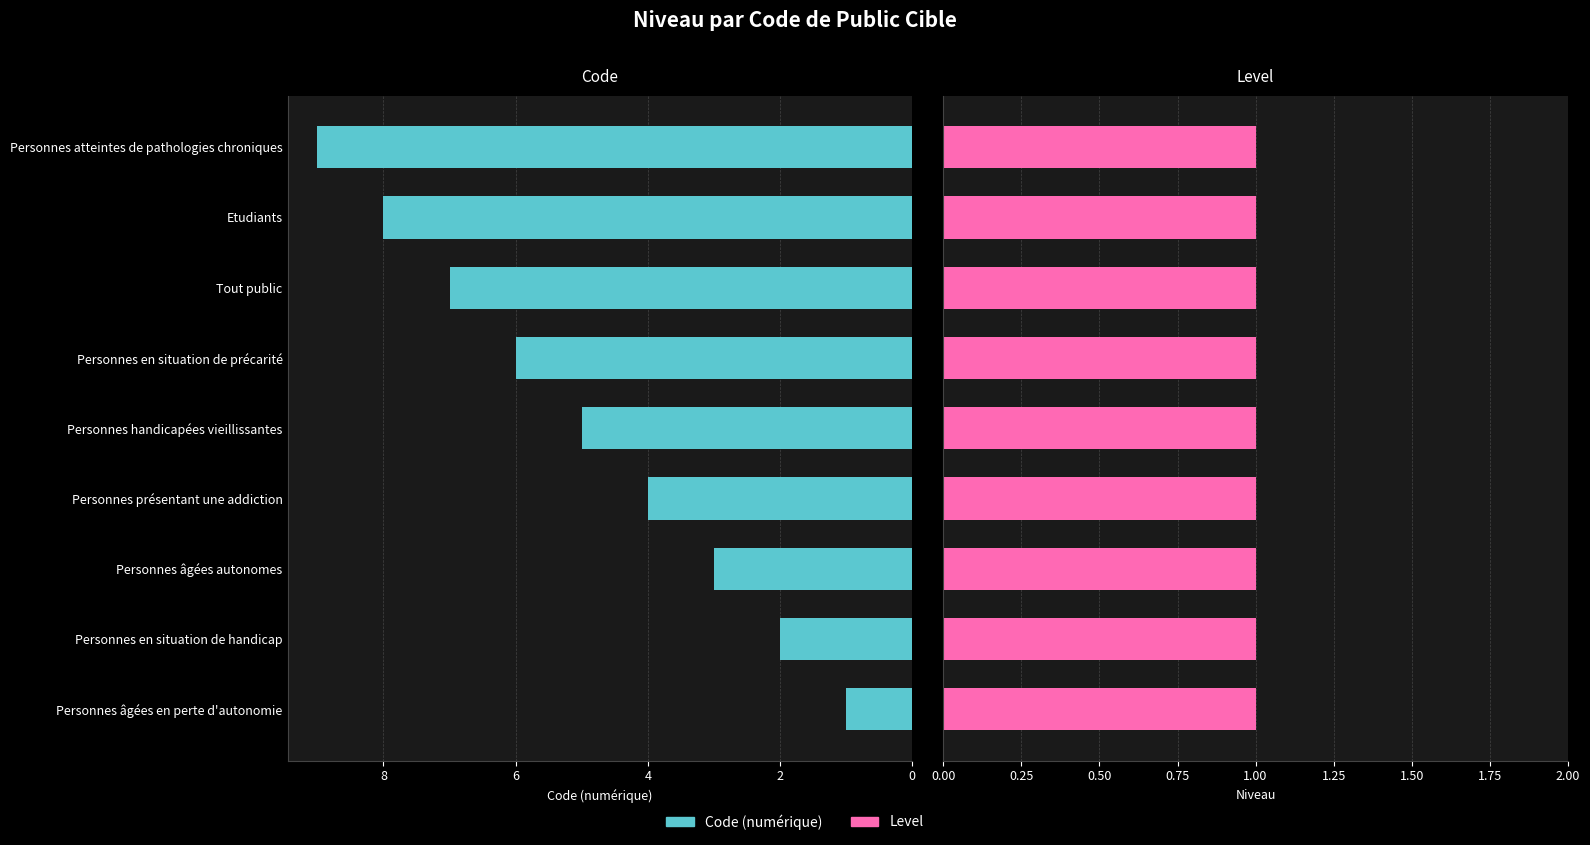

What are all the series names shown in the legend?

Code, Level